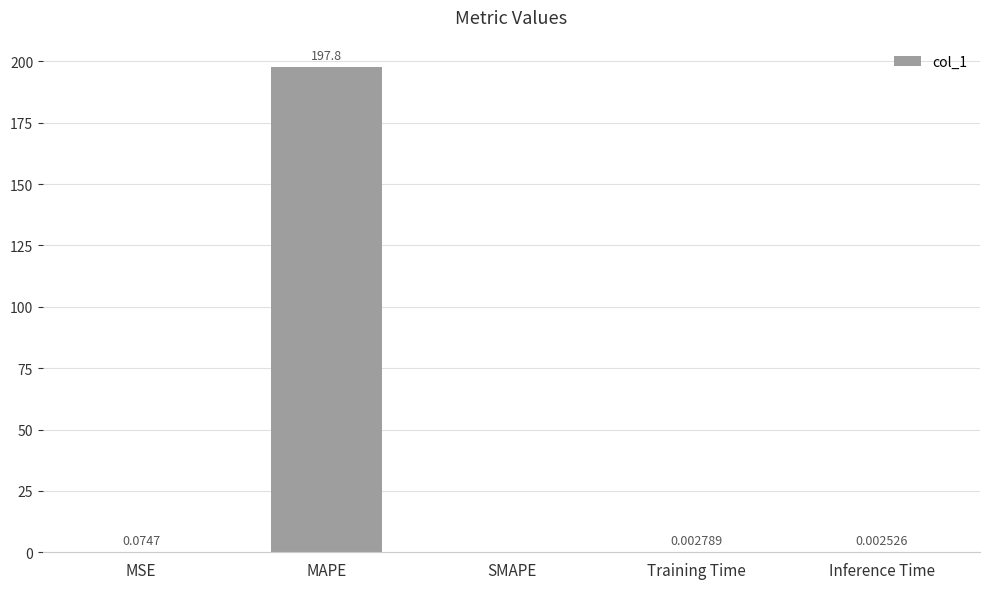

At which label is the value closest to 98?

MSE